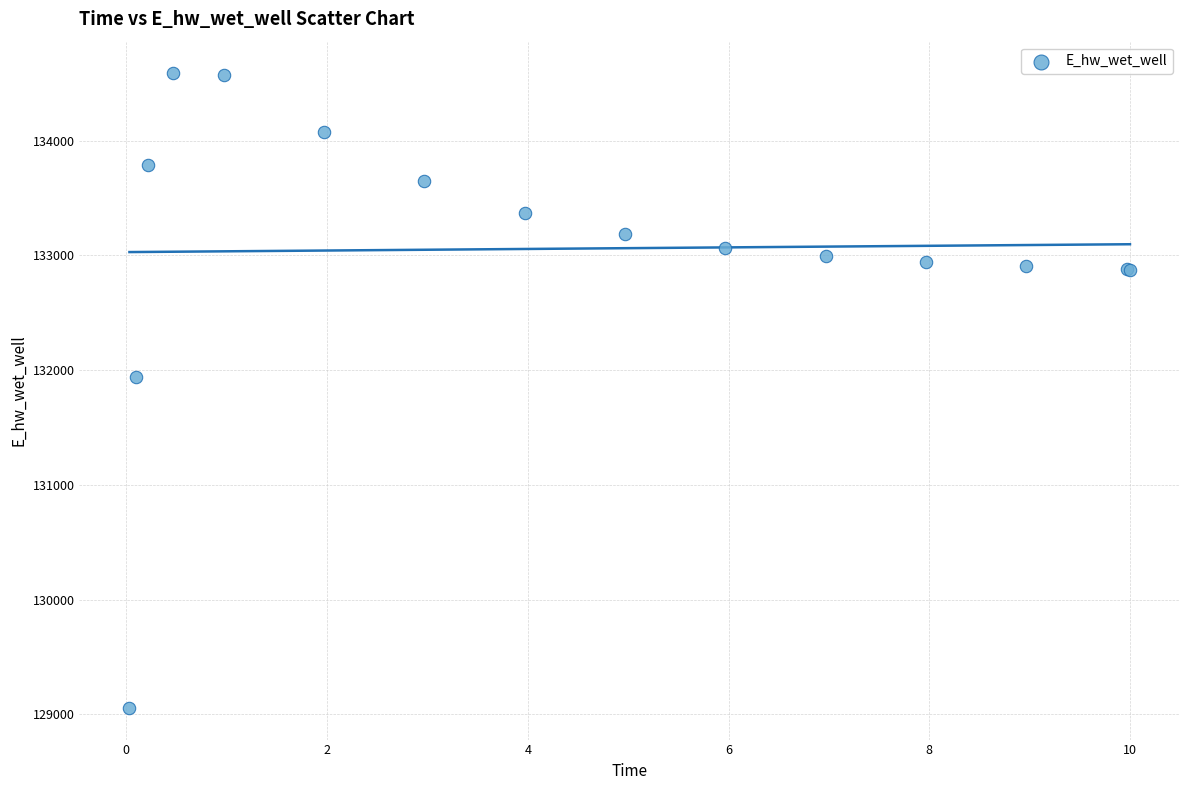

What Y value in the scatter plot is closest to 131821?

131941.6